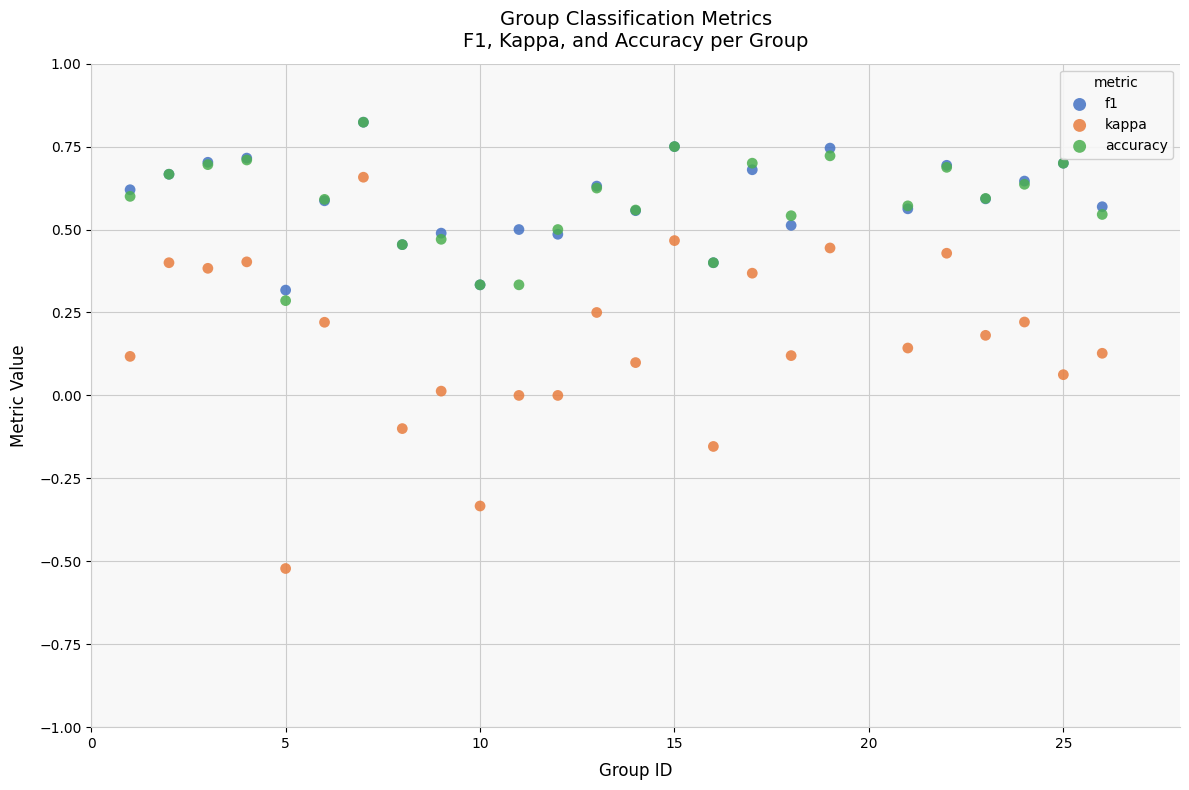

What are all the series names shown in the legend?

f1, kappa, accuracy